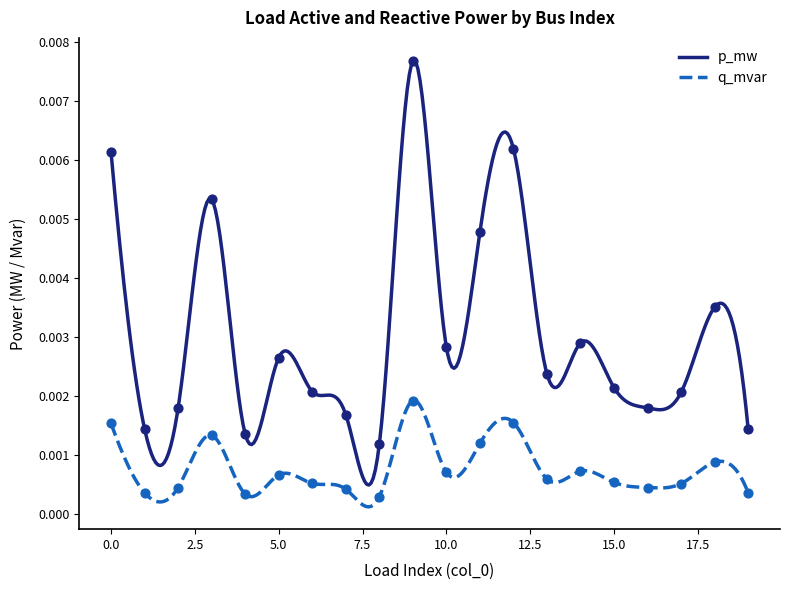

At how many categories does at least one series exceed 0?

20